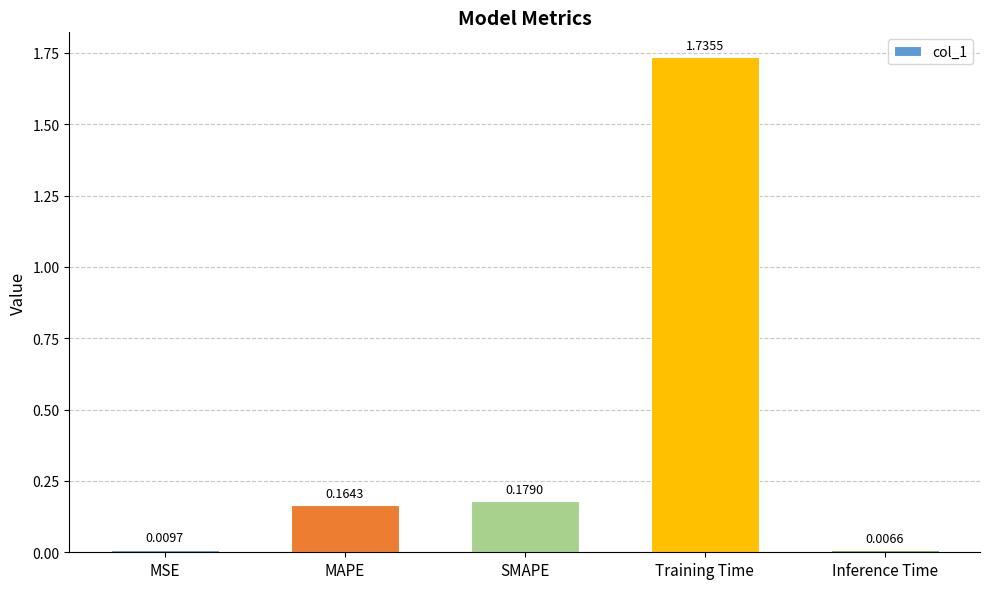

At which label is the value closest to 0?

Inference Time